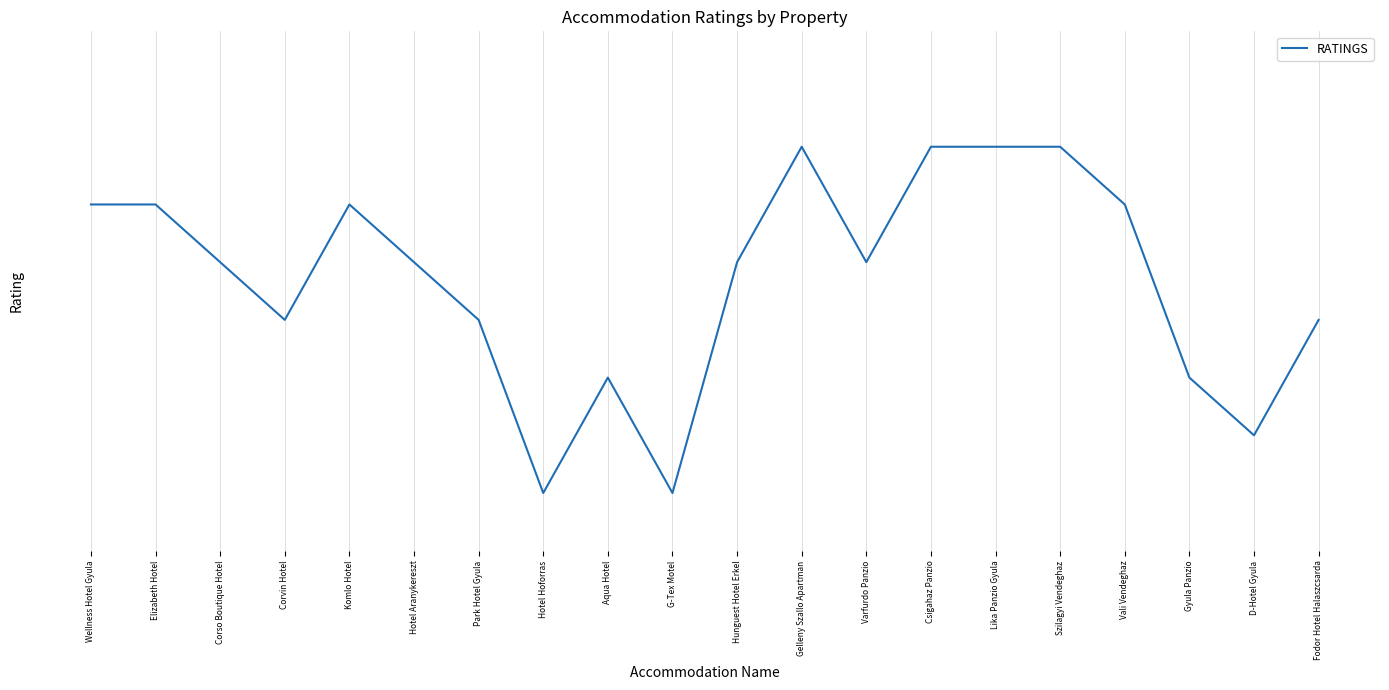

Does the chart display data point markers on the line(s)?

No